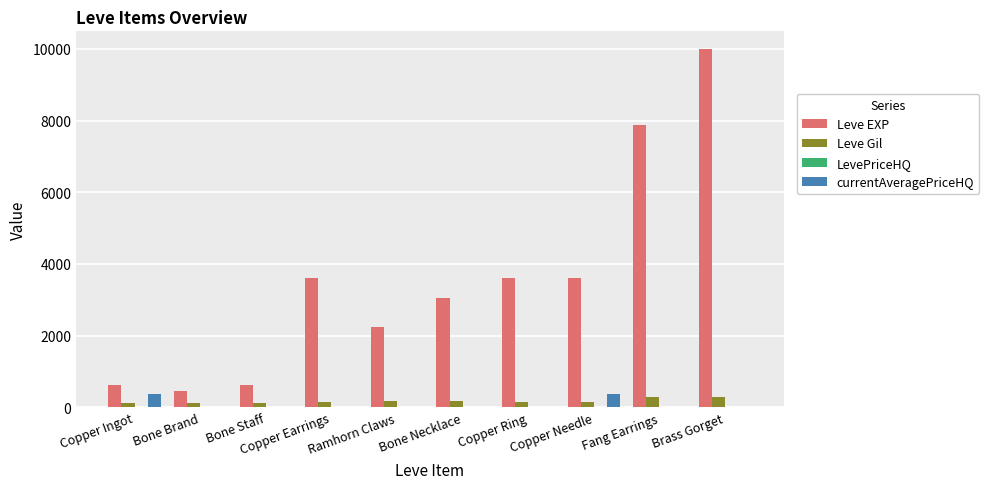

The Leve Gil series shows 293 at Brass Gorget. True or false?

True